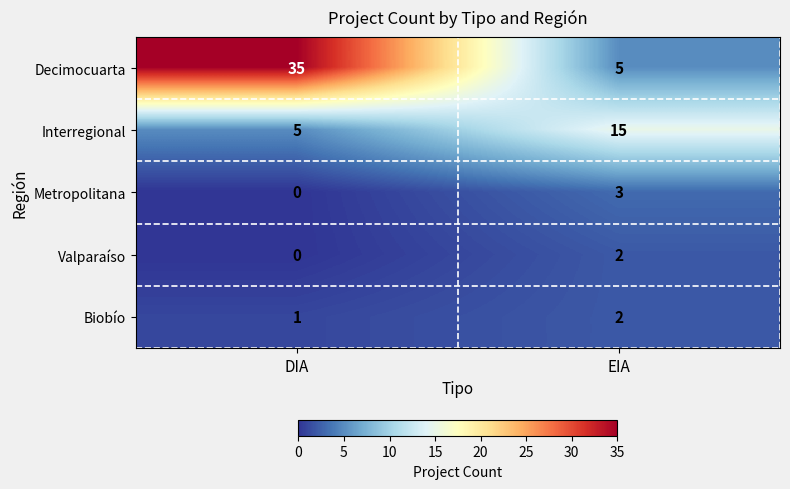

What is the approximate value of Metropolitana at EIA?

3